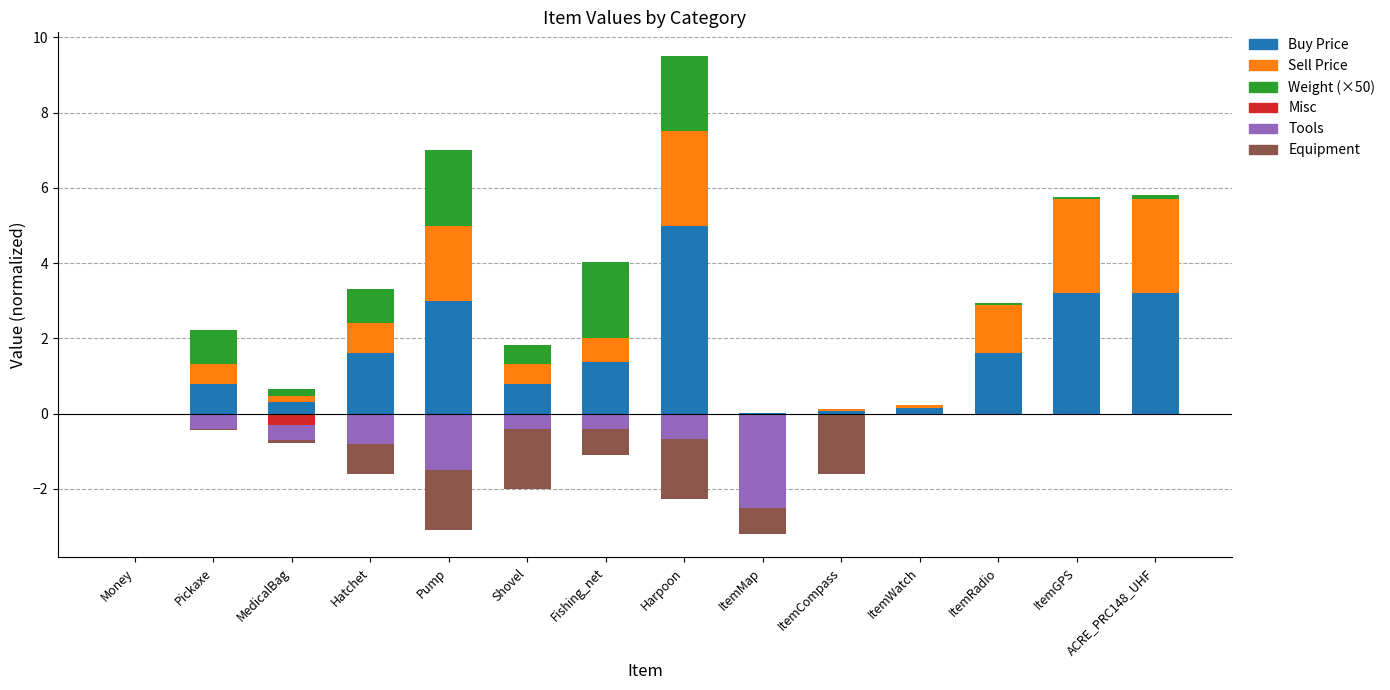

Are the bars horizontal?

No